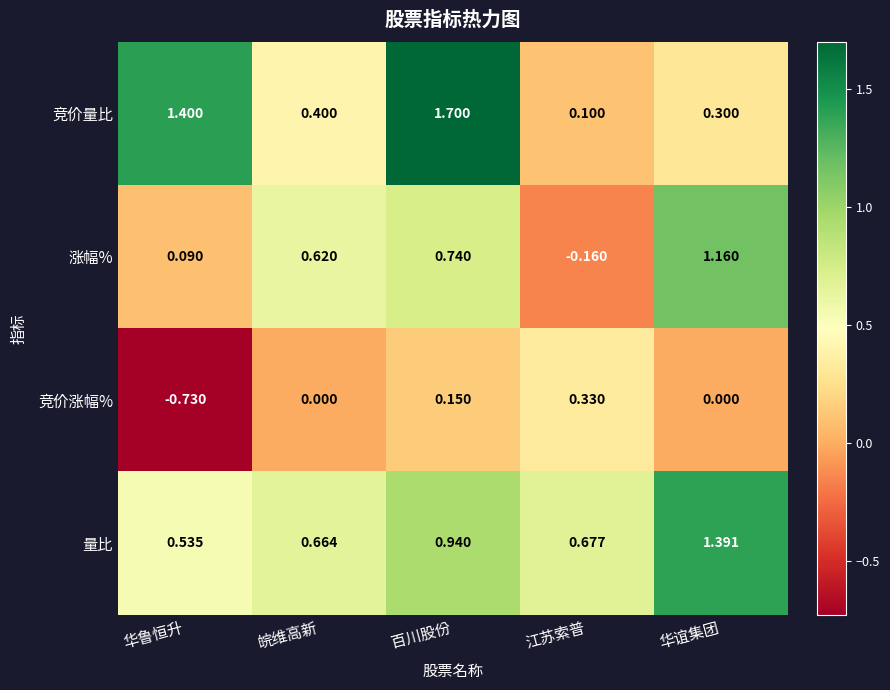

What is the maximum value shown in the chart?

1.7